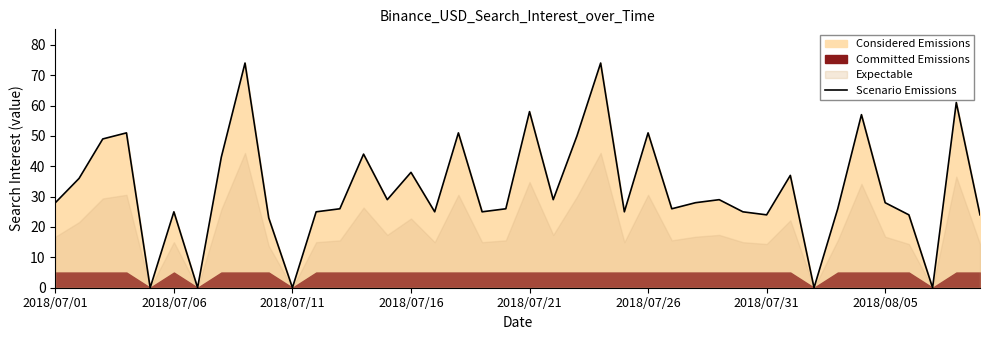

The Scenario Emissions series shows 38 at 2018/07/16. True or false?

True